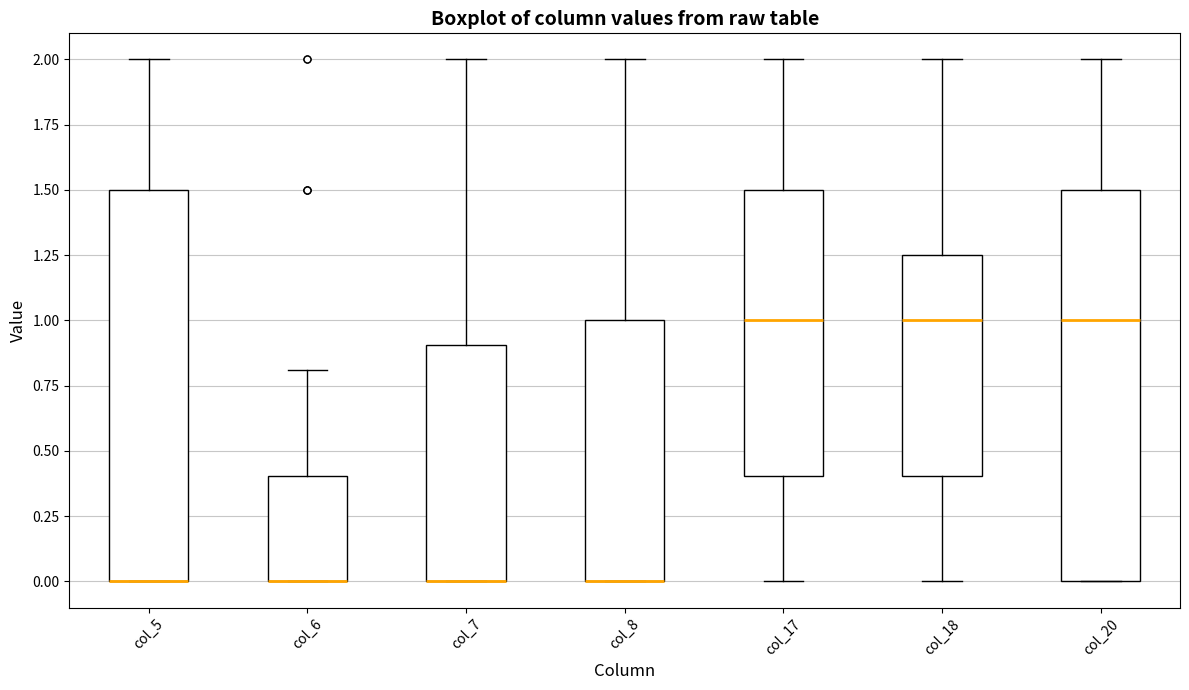

Reading left to right, transcribe this box plot: for each box, give where its median line is, the range the box spans, and where its two whiskers end, as read against the y-axis. The values are not printed on the chart, so give them approximately, as read against the axis.

col_5: median 0.00 (drawn on the box's lower edge), box 0.00 to 1.50, whiskers 0.00 to 2.00
col_6: median 0.00 (drawn on the box's lower edge), box 0.00 to 0.40, whiskers 0.00 to 0.80
col_7: median 0.00 (drawn on the box's lower edge), box 0.00 to 0.90, whiskers 0.00 to 2.00
col_8: median 0.00 (drawn on the box's lower edge), box 0.00 to 1.00, whiskers 0.00 to 2.00
col_17: median 1.00, box 0.40 to 1.50, whiskers 0.00 to 2.00
col_18: median 1.00, box 0.40 to 1.25, whiskers 0.00 to 2.00
col_20: median 1.00, box 0.00 to 1.50, whiskers 0.00 to 2.00